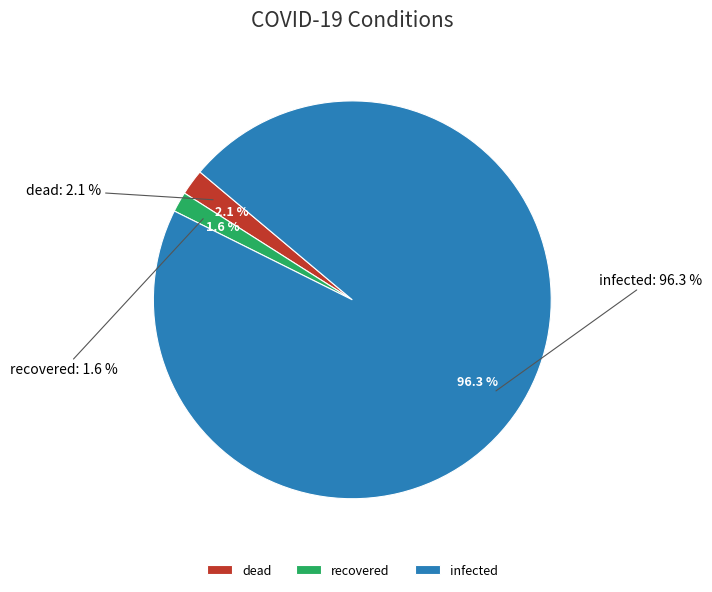

Is there a majority slice in this chart?

Yes